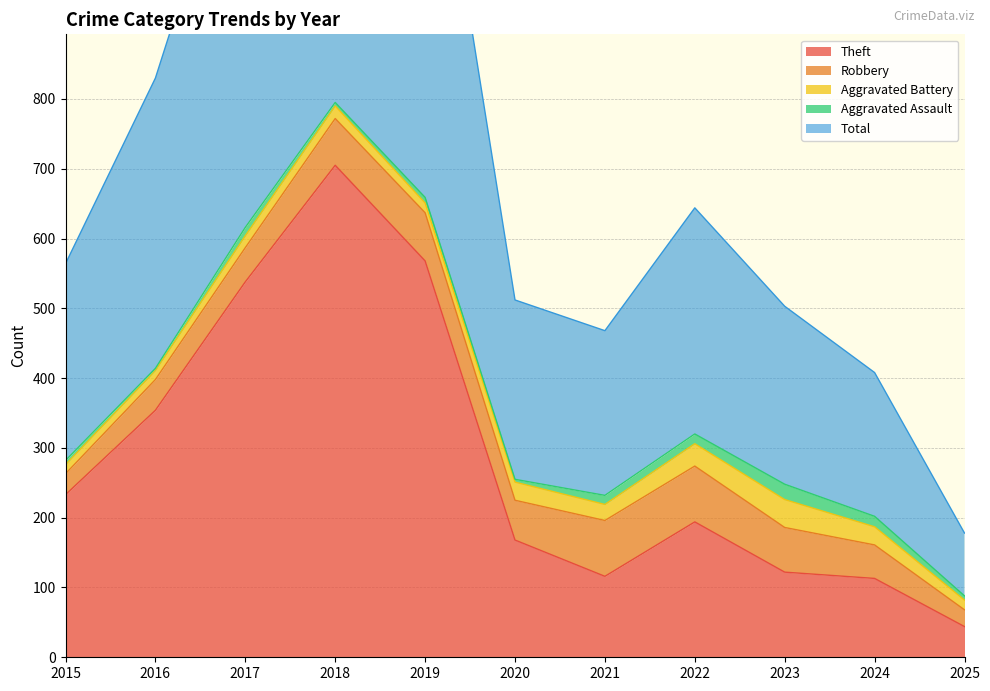

List the series in order of their peak value, highest first.

Total, Theft, Robbery, Aggravated Battery, Aggravated Assault